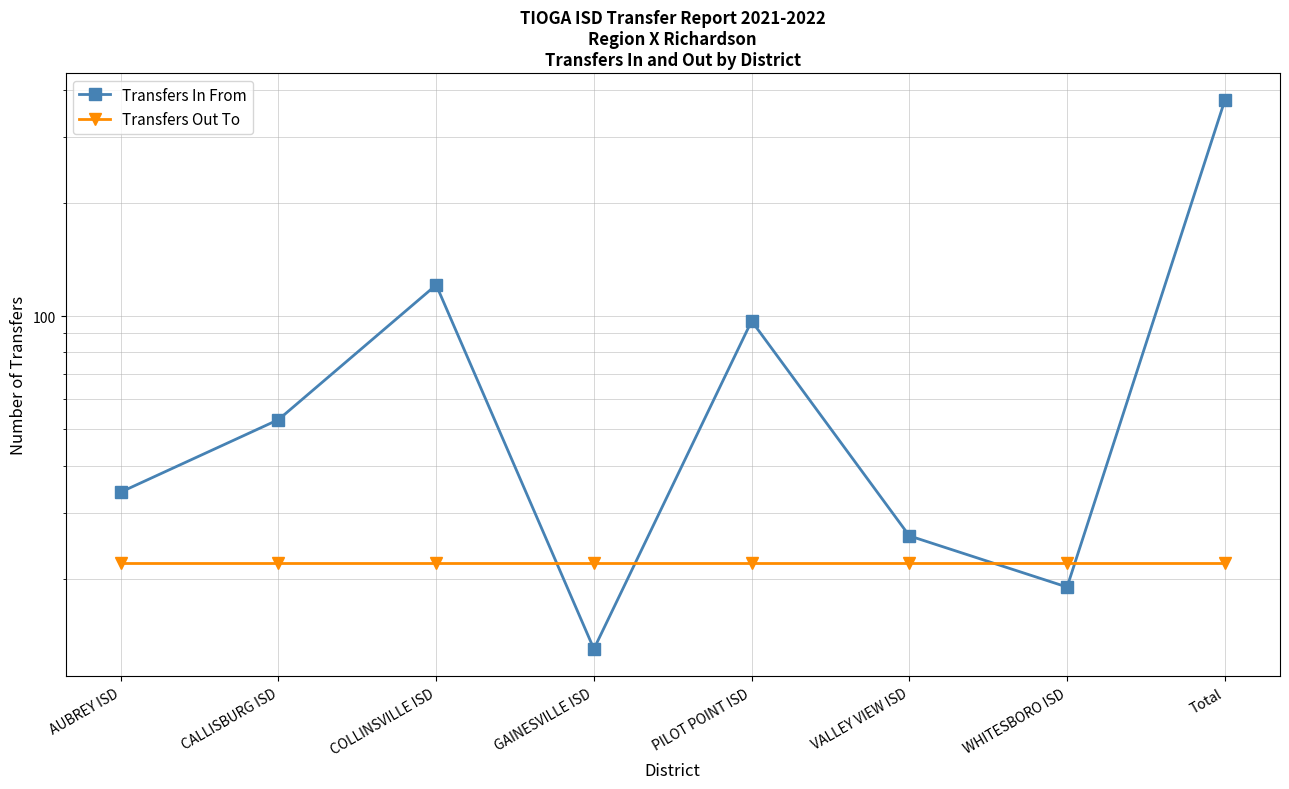

True or false: Transfers Out To and Transfers In From cross at least once.

True